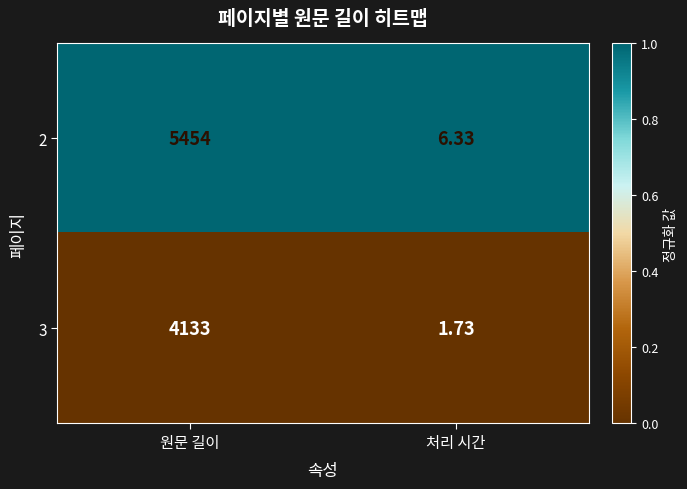

Which series has the widest spread of values?

2